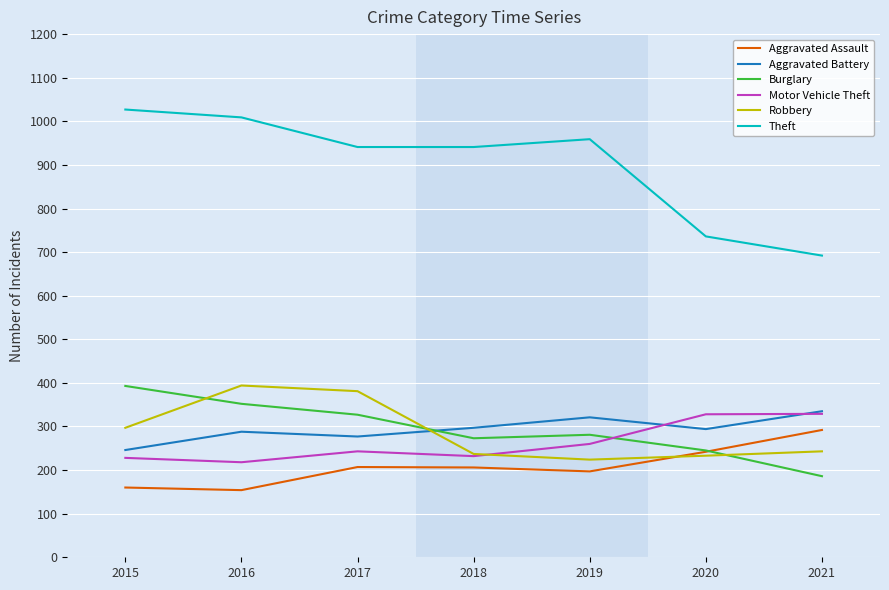

Is this an area chart (filled region under the line)?

No